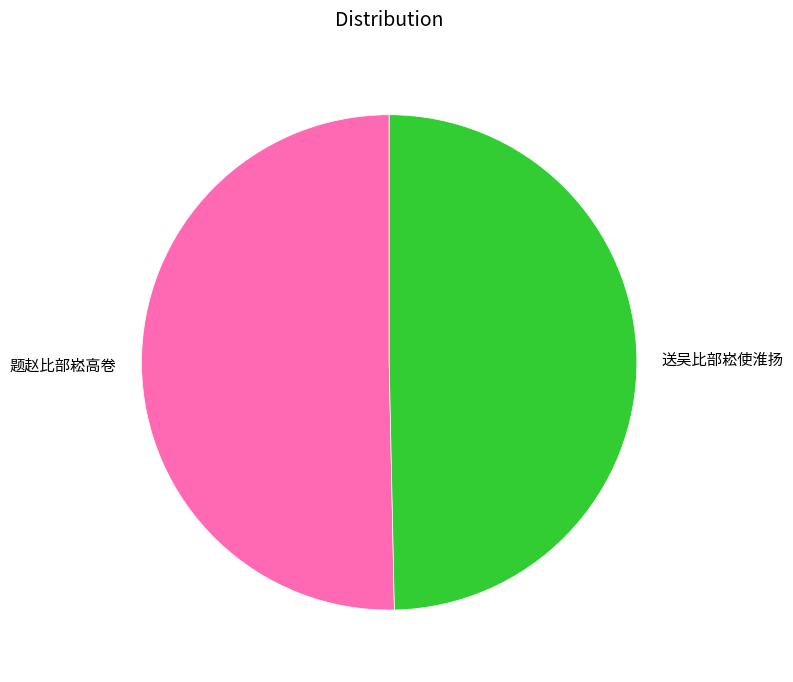

Which slice is the largest?

题赵比部崧高卷